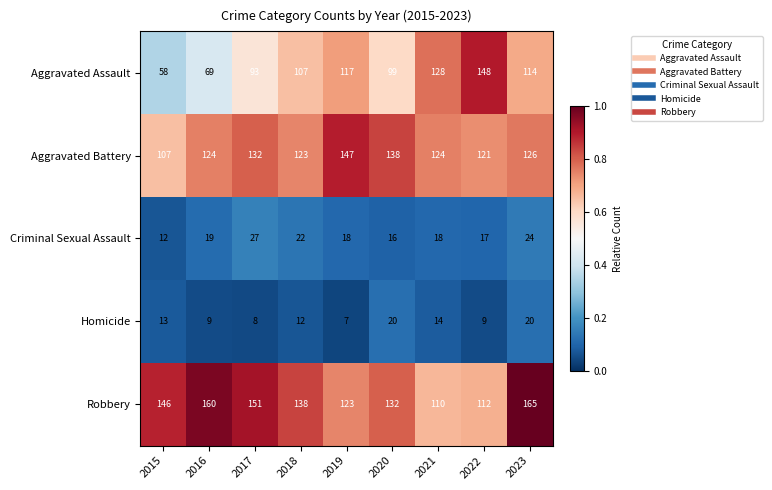

What is the difference between the second highest and second lowest values in the Homicide series?

12